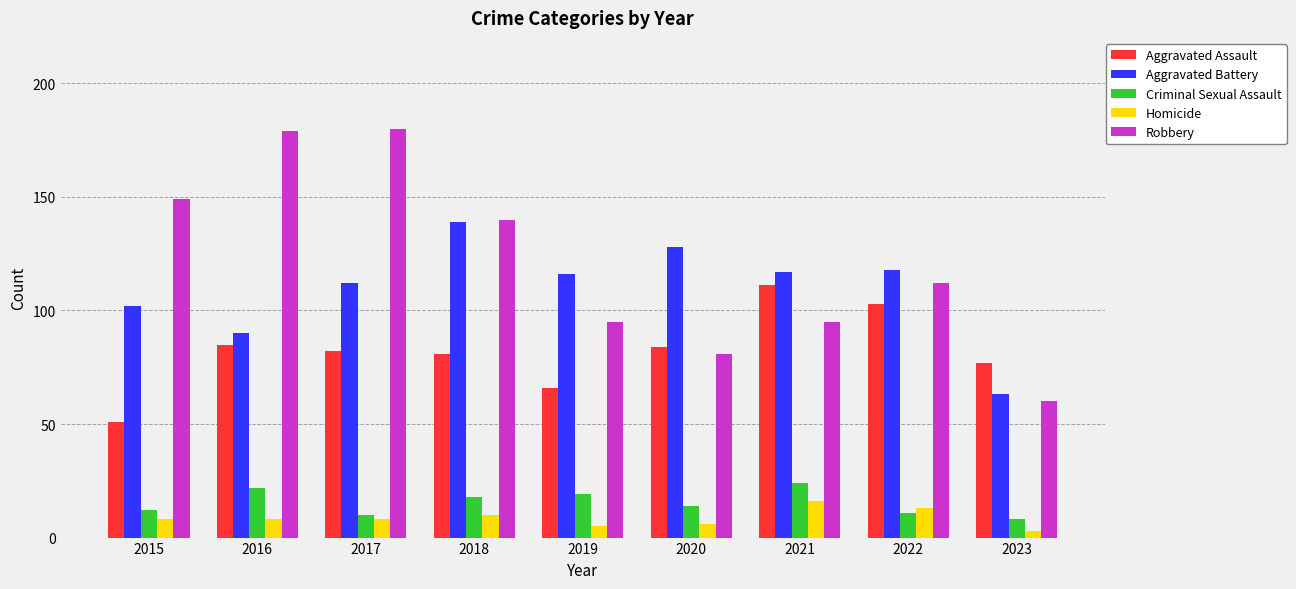

Reading right to left, transcribe all the data shown in this chart.

Aggravated Assault: 77	103	111	84	66	81	82	85	51
Aggravated Battery: 63	118	117	128	116	139	112	90	102
Criminal Sexual Assault: 8	11	24	14	19	18	10	22	12
Homicide: 3	13	16	6	5	10	8	8	8
Robbery: 60	112	95	81	95	140	180	179	149